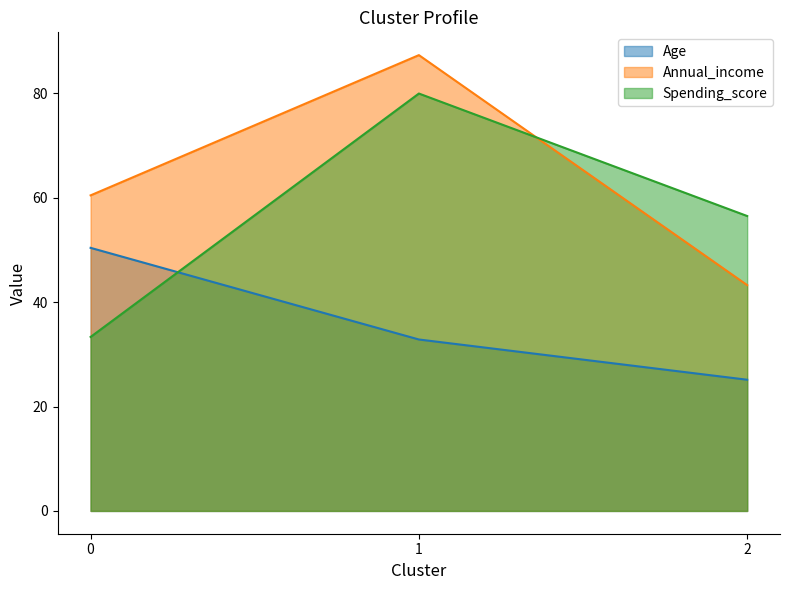

What is the lowest value of the Annual_income series?

43.3